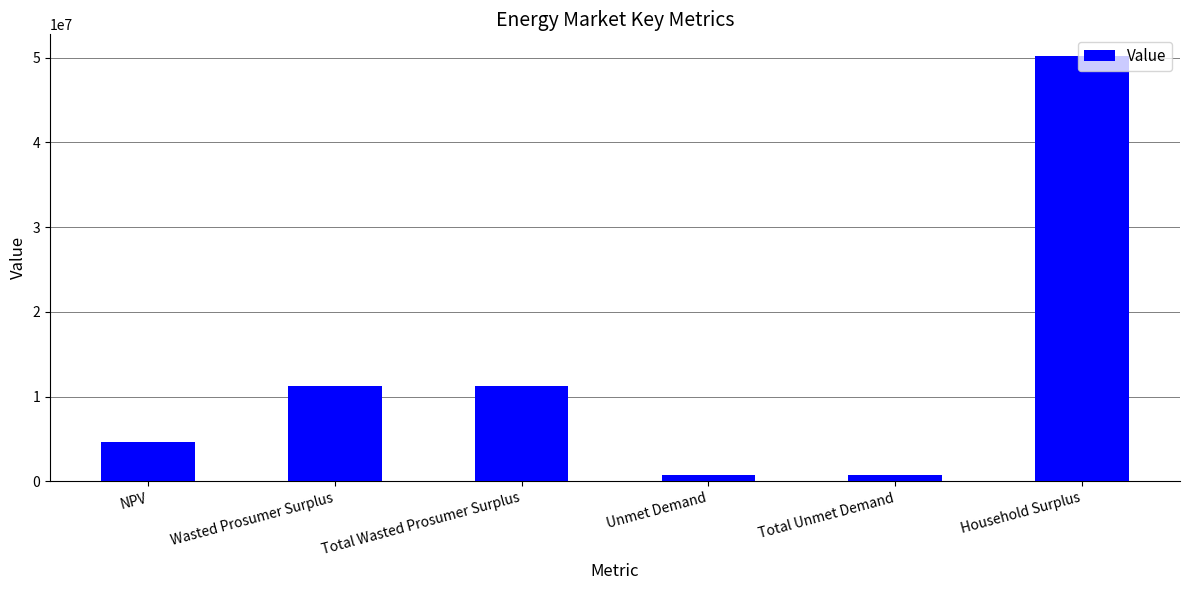

True or false: the data shows 11210427.9 at Wasted Prosumer Surplus.

True